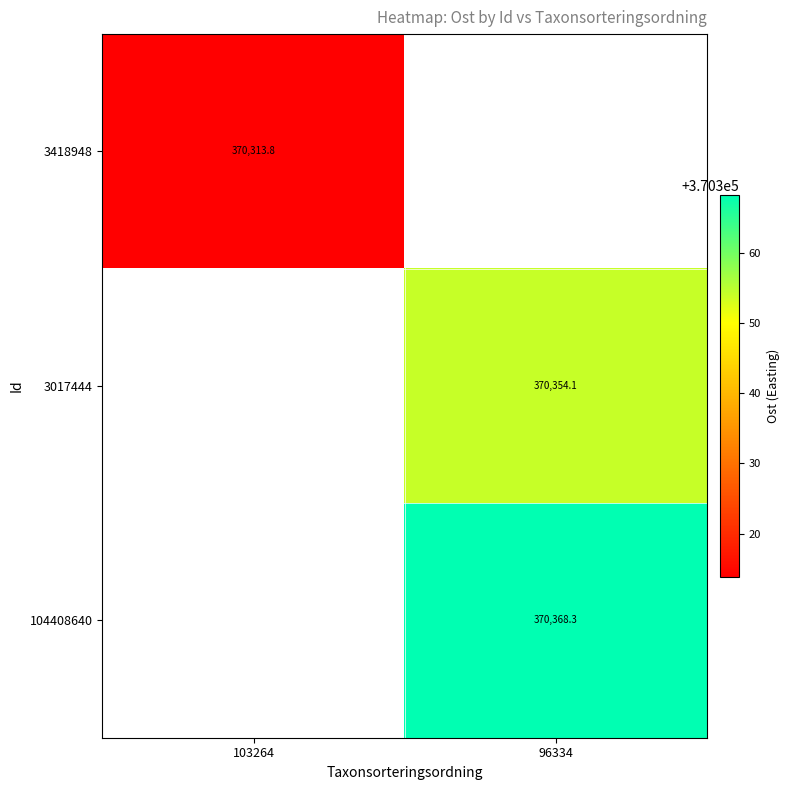

At which label does 3017444 reach its peak?

103264